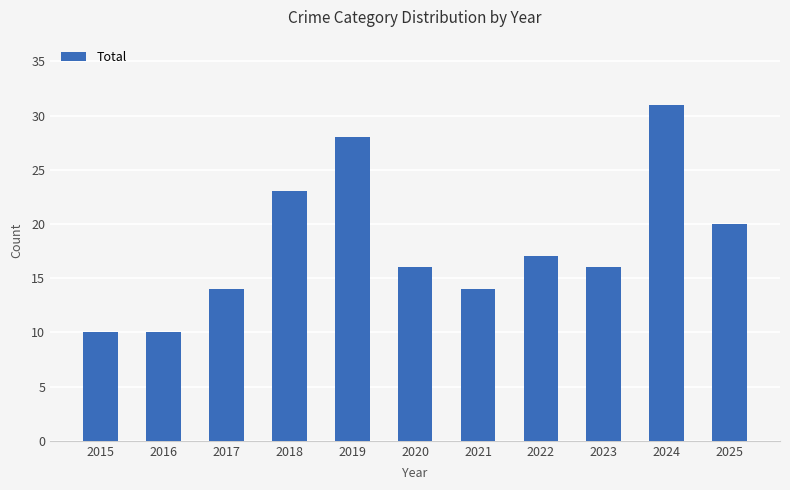

What is the difference between the values at 2020 and 2015?

6